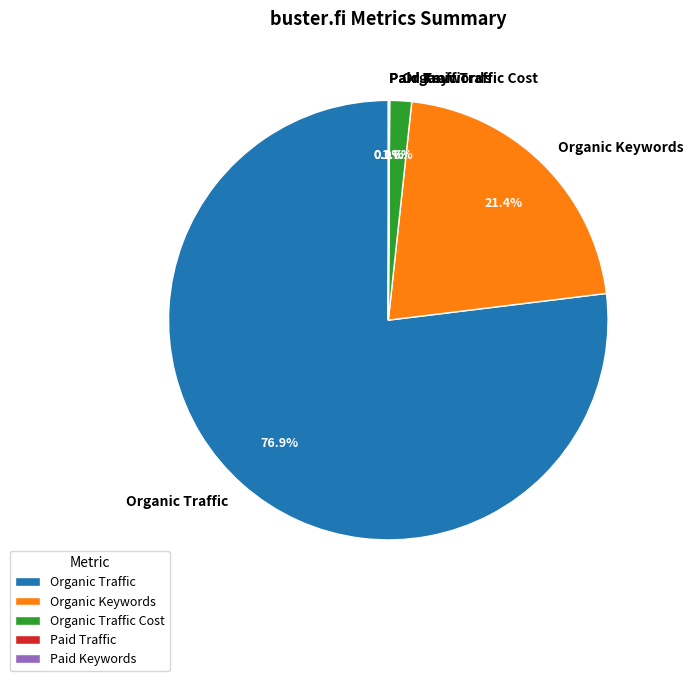

Between Organic Traffic and Organic Keywords, which is larger?

Organic Traffic